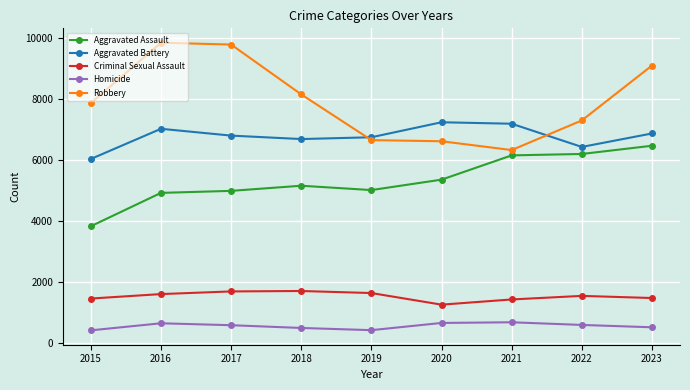

At 2022, list the series in order from largest to smallest.

Robbery, Aggravated Battery, Aggravated Assault, Criminal Sexual Assault, Homicide